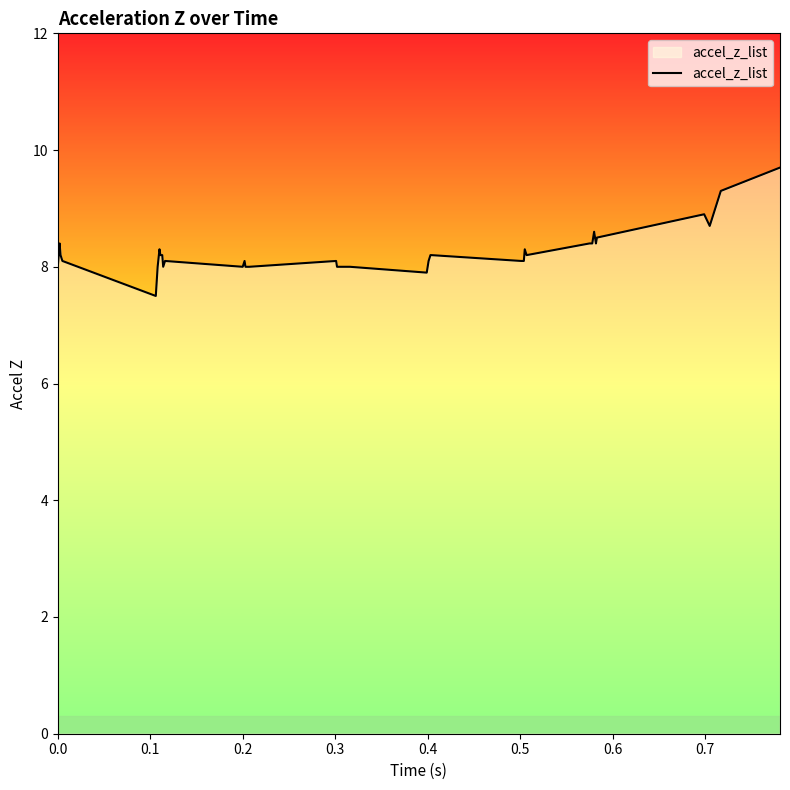

How many lines are shown in the chart?

1